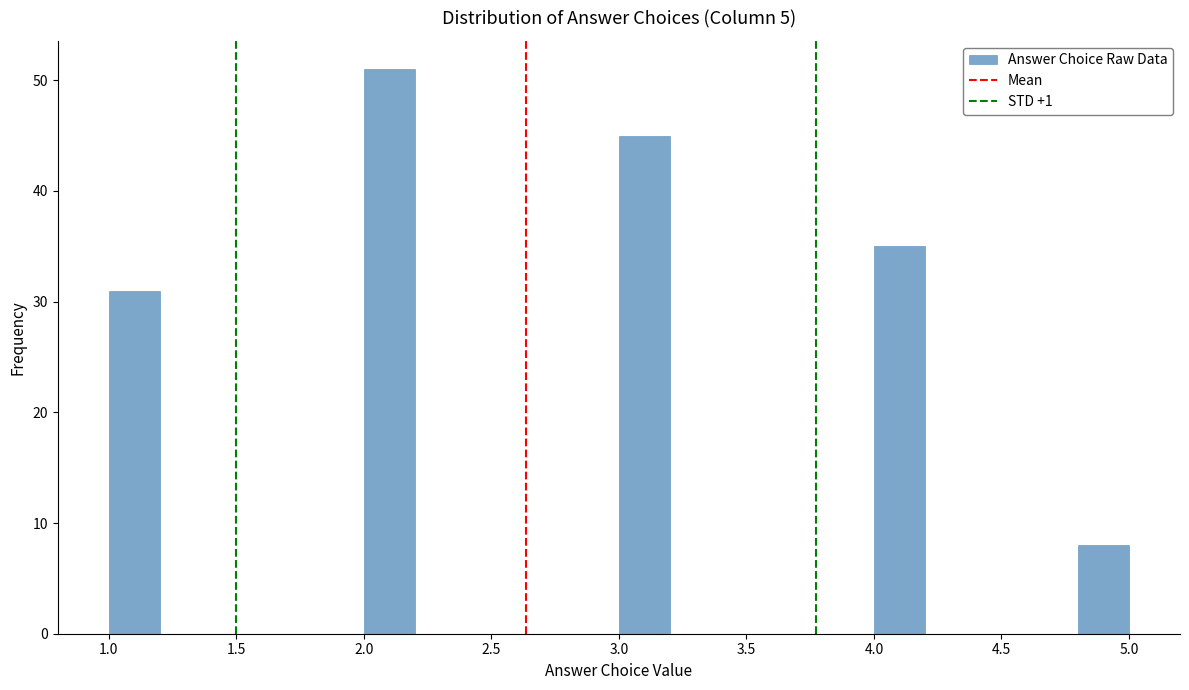

Which range on the x-axis has the tallest bar?

2.0 to 2.2